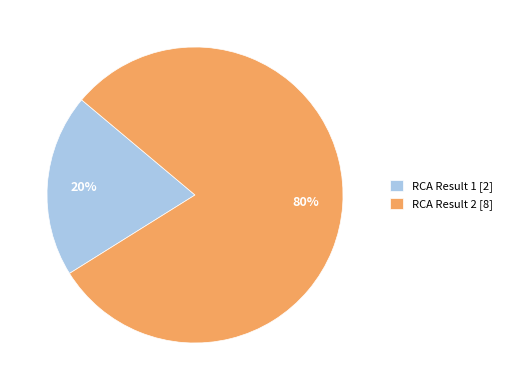

Between RCA Result 2 [8] and RCA Result 1 [2], which is larger?

RCA Result 2 [8]